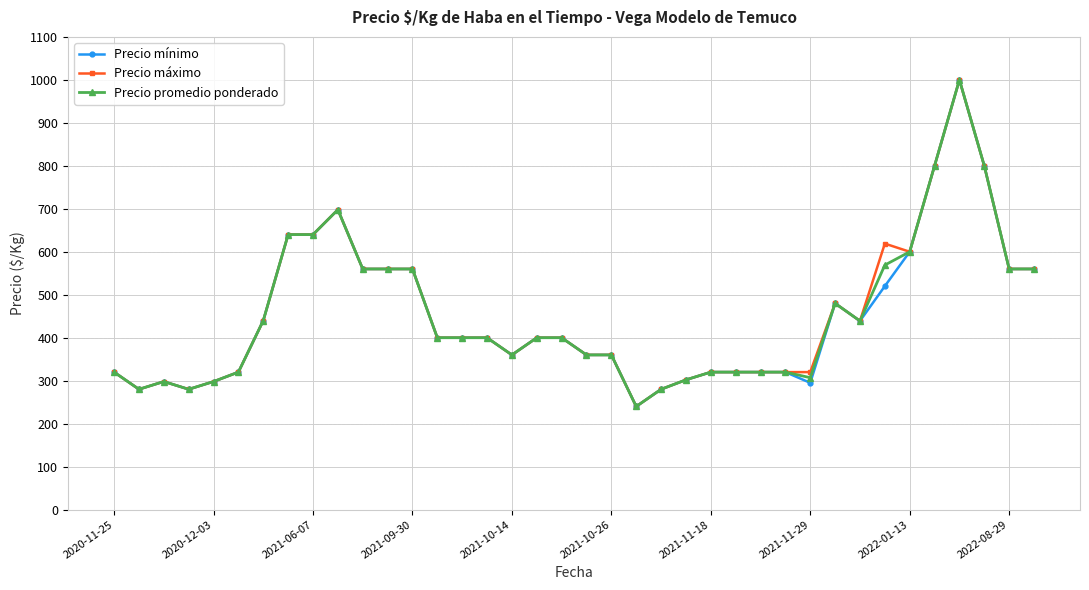

What is the maximum value shown in the chart?

1000